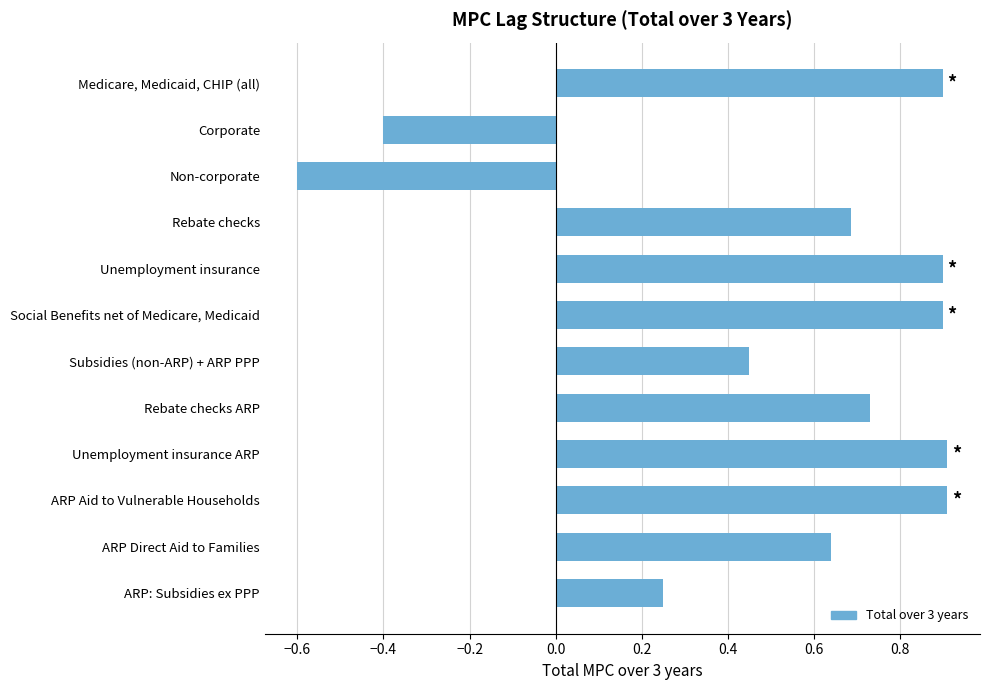

Which label corresponds to the smallest value in the chart?

Non-corporate